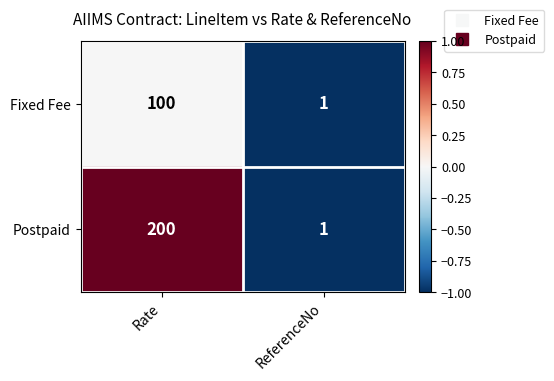

What is the difference between the Fixed Fee values at Rate and ReferenceNo?

99